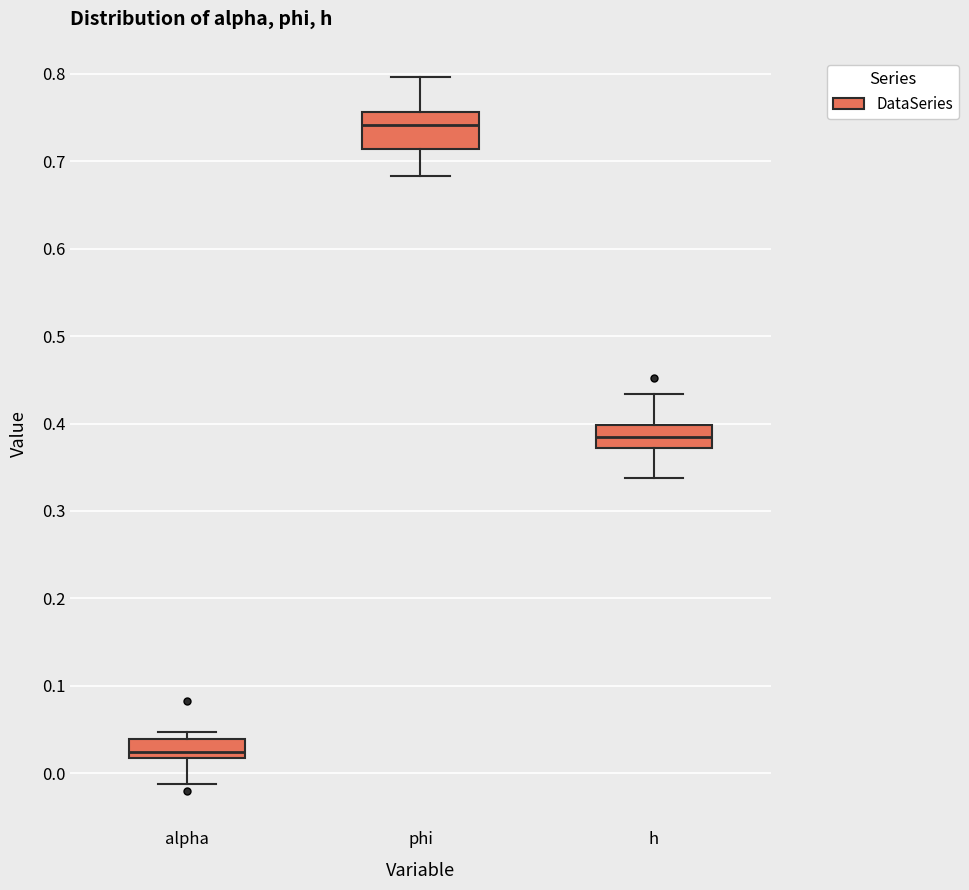

Reading left to right, read every box against the y-axis: the position of its median line, the range the box covers, and the ends of its whiskers. The values are not printed on the chart, so give them approximately, as read against the axis.

alpha: median 0.02 (just above the box's lower edge), box 0.02 to 0.04, whiskers -0.01 to 0.05
phi: median 0.74, box 0.71 to 0.76, whiskers 0.68 to 0.80
h: median 0.38, box 0.37 to 0.40, whiskers 0.34 to 0.43